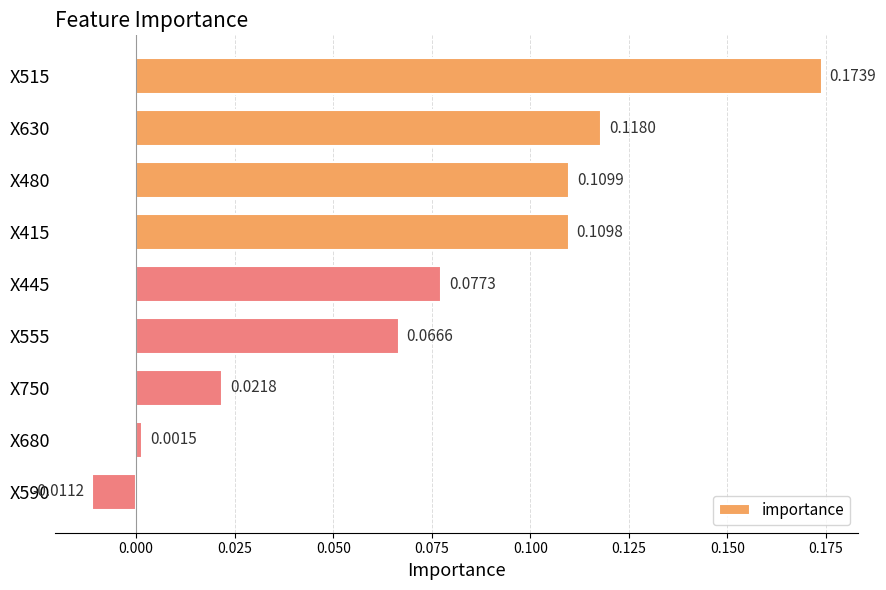

Rank the categories by value from lowest to highest.

X590, X680, X750, X555, X445, X415, X480, X630, X515